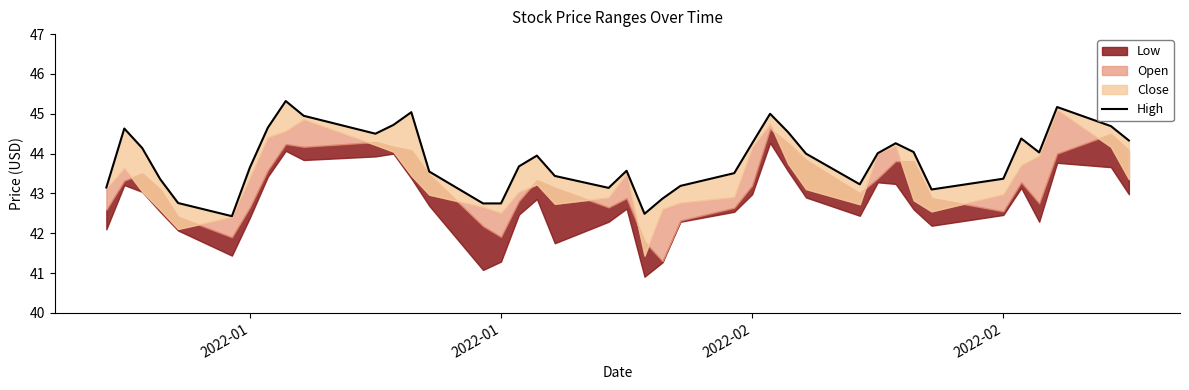

How many lines are shown in the chart?

1